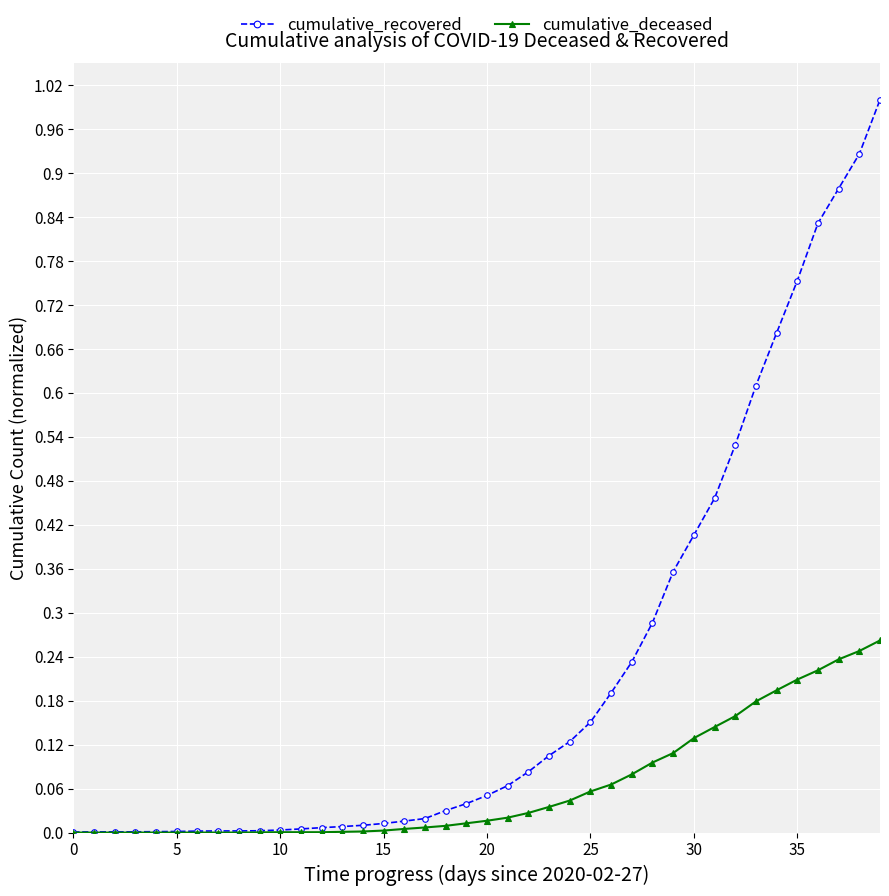

What is the maximum value shown in the chart?

1.0